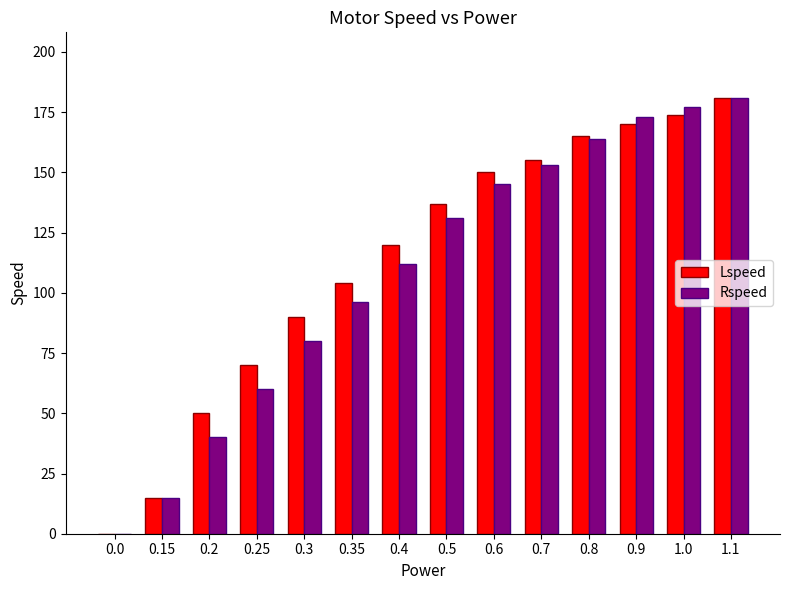

Reading left to right, list all the values displayed in this chart.

Lspeed: 0.0=0	0.15=15	0.2=50	0.25=70	0.3=90	0.35=104	0.4=120	0.5=137	0.6=150	0.7=155	0.8=165	0.9=170	1.0=174	1.1=181
Rspeed: 0.0=0	0.15=15	0.2=40	0.25=60	0.3=80	0.35=96	0.4=112	0.5=131	0.6=145	0.7=153	0.8=164	0.9=173	1.0=177	1.1=181